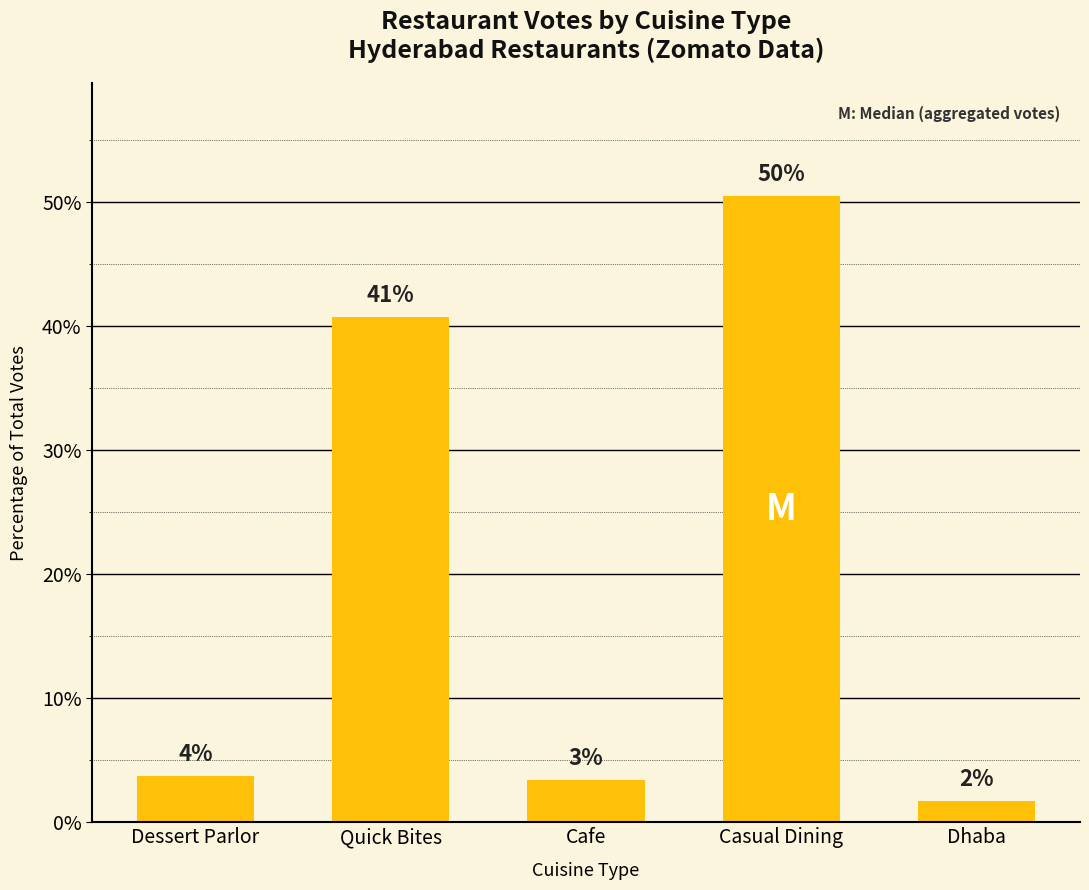

Are the bars horizontal?

No